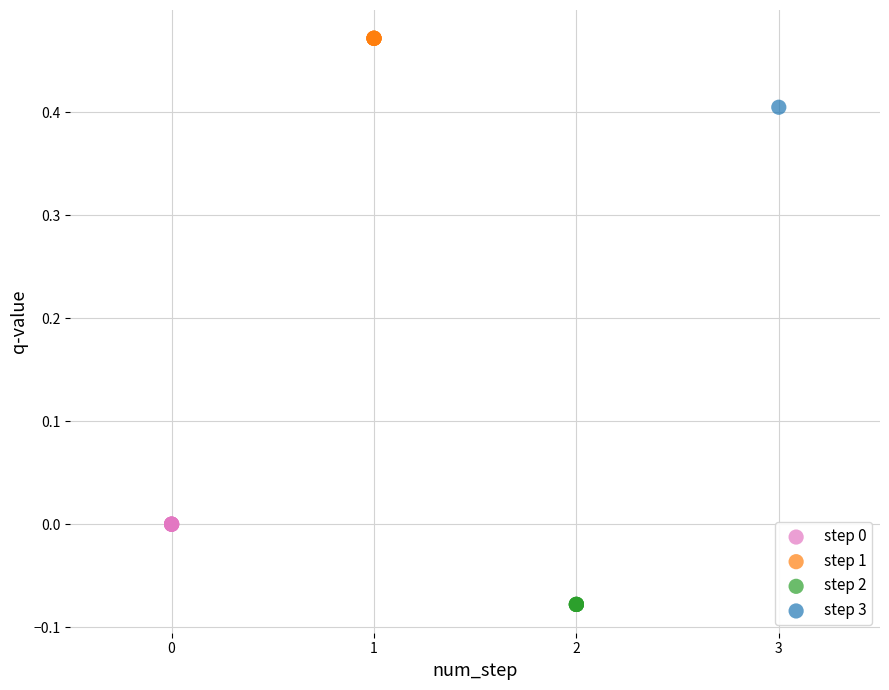

What are all the series names shown in the legend?

step 0, step 1, step 2, step 3